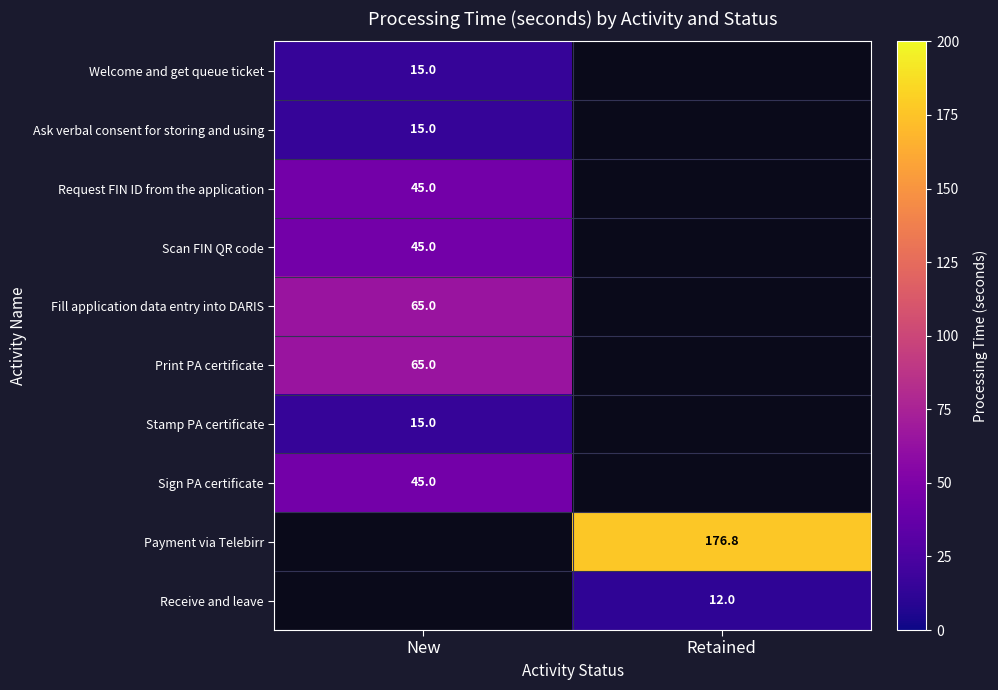

True or false: Stamp PA certificate has a value of 15.0 at New.

True